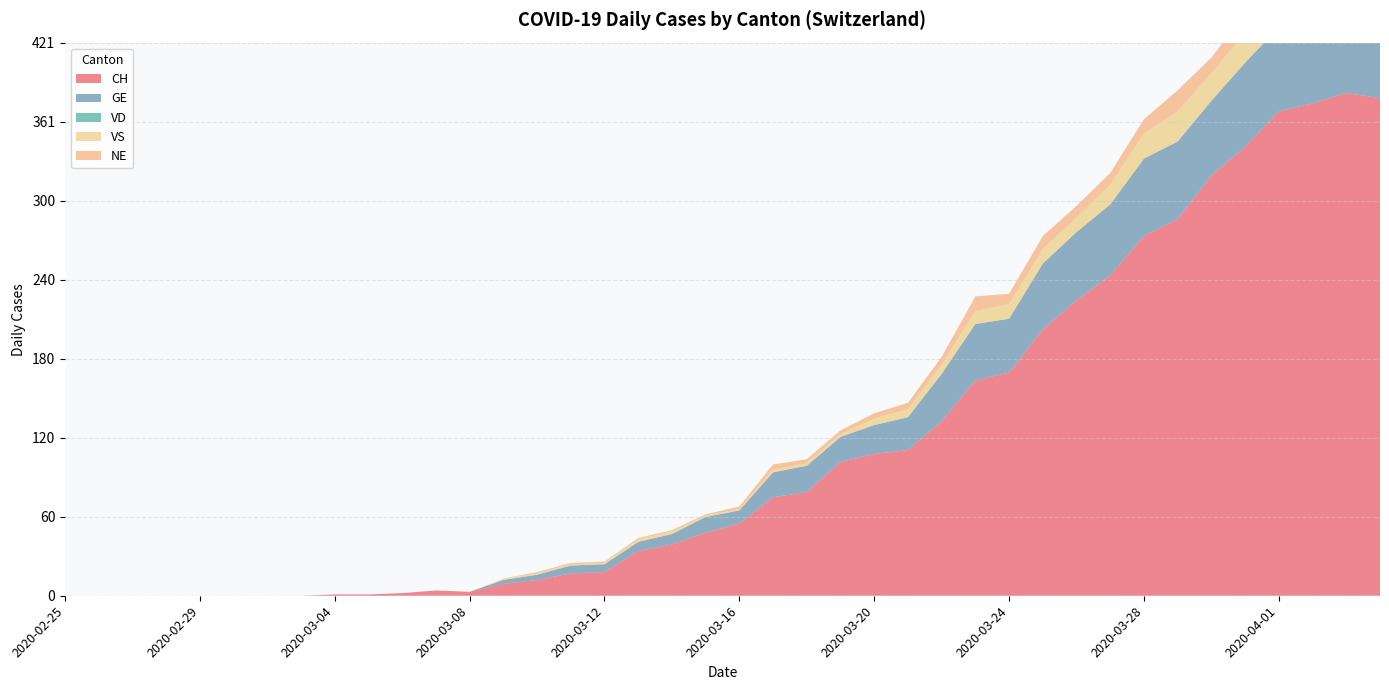

Reading left to right, extract all data points from this chart.

CH: 2020-02-25=0	2020-02-26=0	2020-02-27=0	2020-02-28=0	2020-02-29=0	2020-03-01=0	2020-03-02=0	2020-03-03=0	2020-03-04=1	2020-03-05=1	2020-03-06=2	2020-03-07=4	2020-03-08=3	2020-03-09=9	2020-03-10=12	2020-03-11=17	2020-03-12=18	2020-03-13=34	2020-03-14=39	2020-03-15=48	2020-03-16=55	2020-03-17=75	2020-03-18=79	2020-03-19=102	2020-03-20=108	2020-03-21=111	2020-03-22=133	2020-03-23=164	2020-03-24=170	2020-03-25=203	2020-03-26=225	2020-03-27=244	2020-03-28=274	2020-03-29=287	2020-03-30=320	2020-03-31=342	2020-04-01=369	2020-04-02=375	2020-04-03=383	2020-04-04=379
GE: 2020-02-25=0	2020-02-26=0	2020-02-27=0	2020-02-28=0	2020-02-29=0	2020-03-01=0	2020-03-02=0	2020-03-03=0	2020-03-04=0	2020-03-05=0	2020-03-06=0	2020-03-07=0	2020-03-08=0	2020-03-09=3	2020-03-10=4	2020-03-11=6	2020-03-12=6	2020-03-13=7	2020-03-14=8	2020-03-15=12	2020-03-16=10	2020-03-17=19	2020-03-18=20	2020-03-19=19	2020-03-20=22	2020-03-21=25	2020-03-22=36	2020-03-23=43	2020-03-24=41	2020-03-25=50	2020-03-26=52	2020-03-27=54	2020-03-28=59	2020-03-29=59	2020-03-30=57	2020-03-31=64	2020-04-01=64	2020-04-02=62	2020-04-03=65	2020-04-04=61
VD: 2020-02-25=0	2020-02-26=0	2020-02-27=0	2020-02-28=0	2020-02-29=0	2020-03-01=0	2020-03-02=0	2020-03-03=0	2020-03-04=0	2020-03-05=0	2020-03-06=0	2020-03-07=0	2020-03-08=0	2020-03-09=0	2020-03-10=0	2020-03-11=0	2020-03-12=0	2020-03-13=0	2020-03-14=0	2020-03-15=0	2020-03-16=0	2020-03-17=0	2020-03-18=0	2020-03-19=0	2020-03-20=0	2020-03-21=0	2020-03-22=0	2020-03-23=0	2020-03-24=0	2020-03-25=0	2020-03-26=0	2020-03-27=0	2020-03-28=0	2020-03-29=0	2020-03-30=0	2020-03-31=0	2020-04-01=0	2020-04-02=0	2020-04-03=0	2020-04-04=0
VS: 2020-02-25=0	2020-02-26=0	2020-02-27=0	2020-02-28=0	2020-02-29=0	2020-03-01=0	2020-03-02=0	2020-03-03=0	2020-03-04=0	2020-03-05=0	2020-03-06=0	2020-03-07=0	2020-03-08=0	2020-03-09=1	2020-03-10=1	2020-03-11=1	2020-03-12=1	2020-03-13=2	2020-03-14=2	2020-03-15=1	2020-03-16=1	2020-03-17=2	2020-03-18=2	2020-03-19=2	2020-03-20=5	2020-03-21=6	2020-03-22=7	2020-03-23=10	2020-03-24=11	2020-03-25=11	2020-03-26=11	2020-03-27=15	2020-03-28=19	2020-03-29=23	2020-03-30=21	2020-03-31=23	2020-04-01=23	2020-04-02=23	2020-04-03=27	2020-04-04=26
NE: 2020-02-25=0	2020-02-26=0	2020-02-27=0	2020-02-28=0	2020-02-29=0	2020-03-01=0	2020-03-02=0	2020-03-03=0	2020-03-04=0	2020-03-05=0	2020-03-06=0	2020-03-07=0	2020-03-08=0	2020-03-09=0	2020-03-10=1	2020-03-11=1	2020-03-12=1	2020-03-13=1	2020-03-14=1	2020-03-15=1	2020-03-16=2	2020-03-17=4	2020-03-18=3	2020-03-19=3	2020-03-20=4	2020-03-21=5	2020-03-22=6	2020-03-23=11	2020-03-24=8	2020-03-25=10	2020-03-26=9	2020-03-27=9	2020-03-28=11	2020-03-29=16	2020-03-30=12	2020-03-31=14	2020-04-01=14	2020-04-02=12	2020-04-03=11	2020-04-04=10